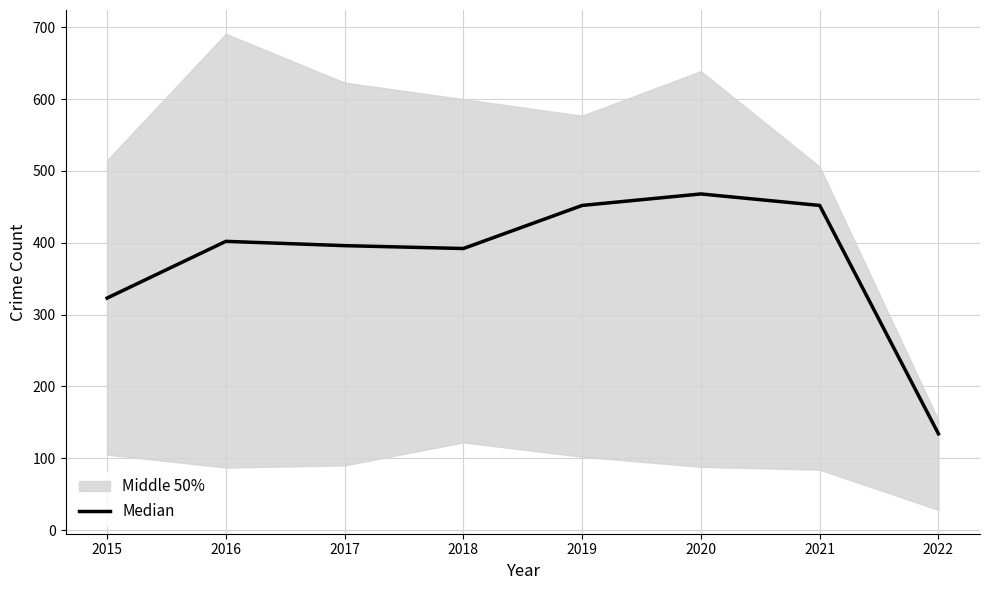

How many values exceed 402?

3